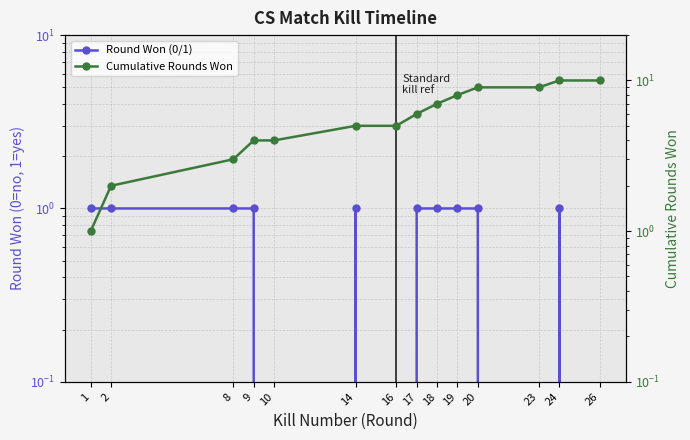

Reading left to right, what are all the values shown in this chart?

Round Won (0/1): 1=1	2=1	8=1	9=1	10=0	14=1	16=0	17=1	18=1	19=1	20=1	23=0	24=1	26=0
Cumulative Rounds Won: 1=1	2=2	8=3	9=4	10=4	14=5	16=5	17=6	18=7	19=8	20=9	23=9	24=10	26=10